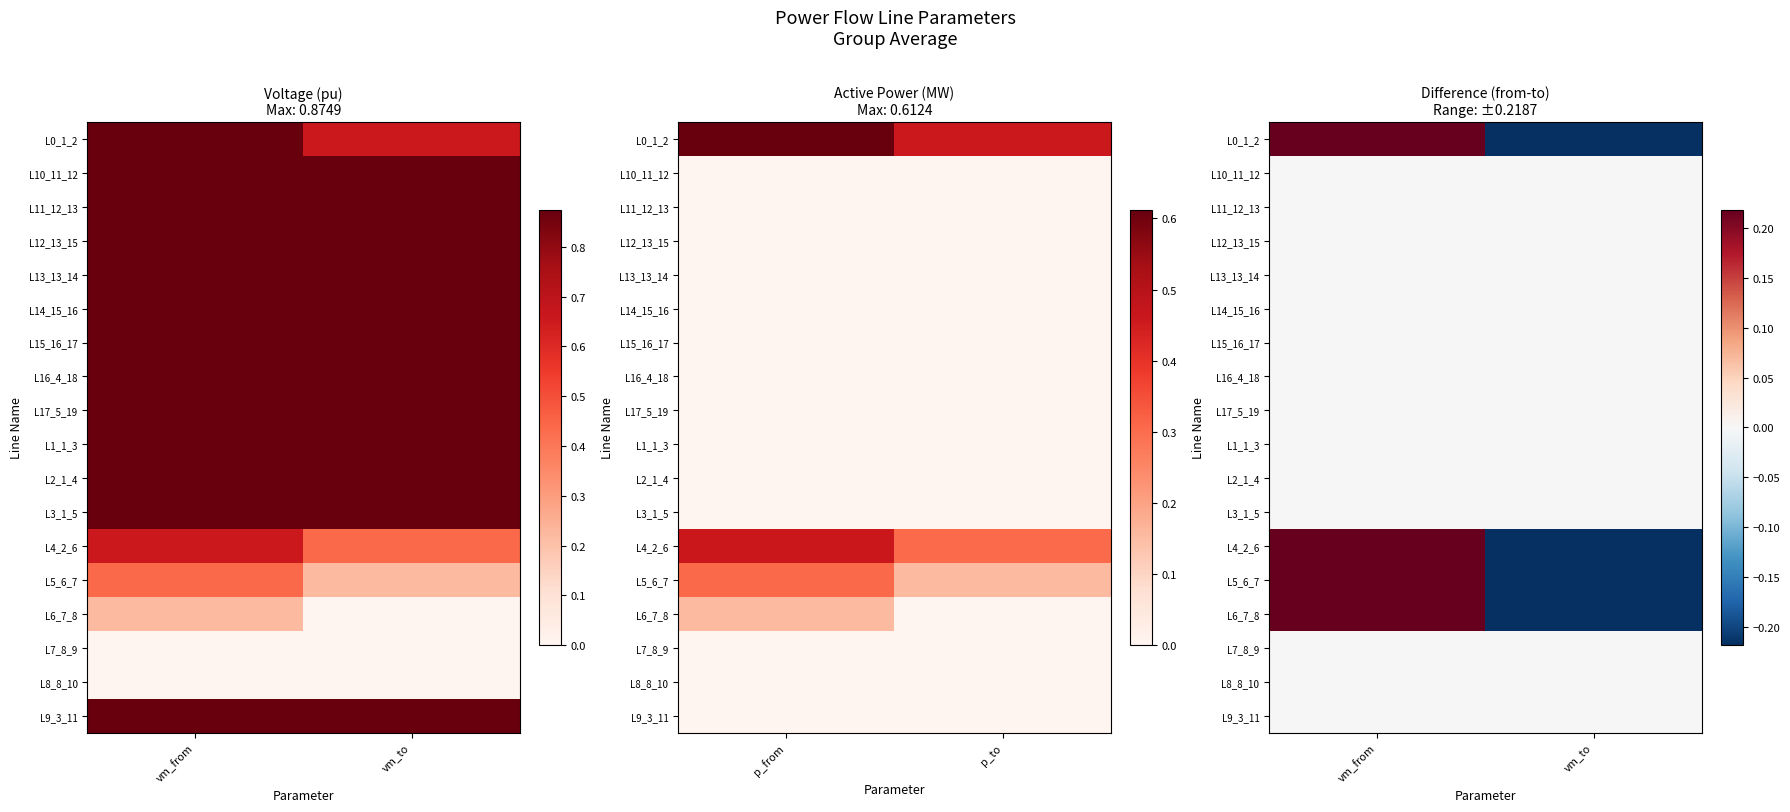

At how many categories does at least one series exceed 0?

2